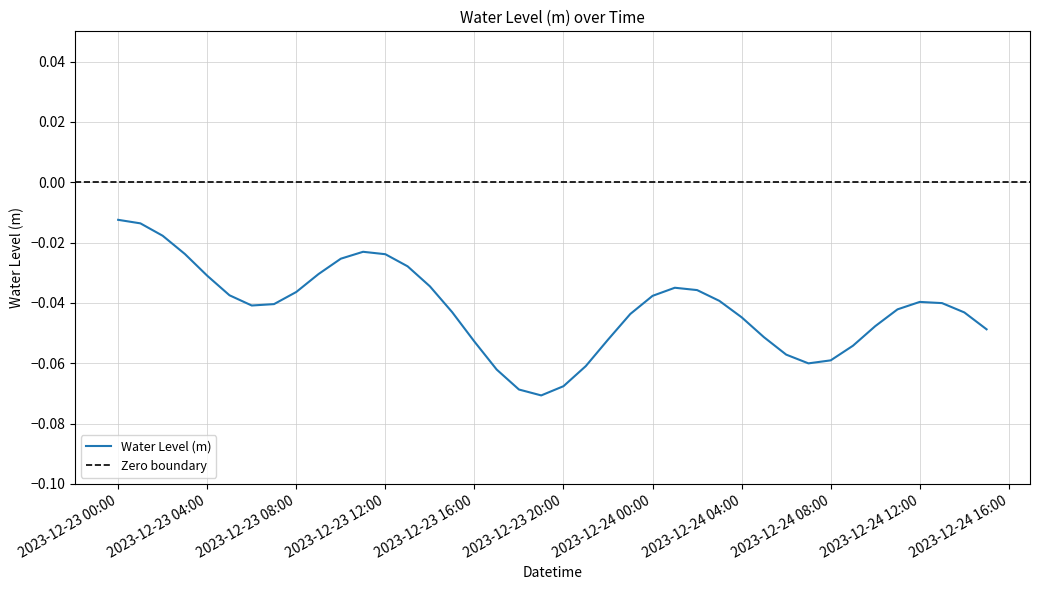

What position from the right is 2023-12-23 15:00:00?

25